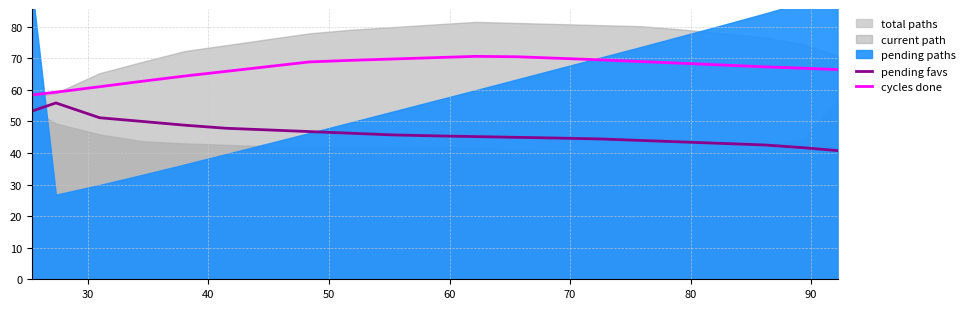

True or false: pending favs and cycles done cross at least once.

False